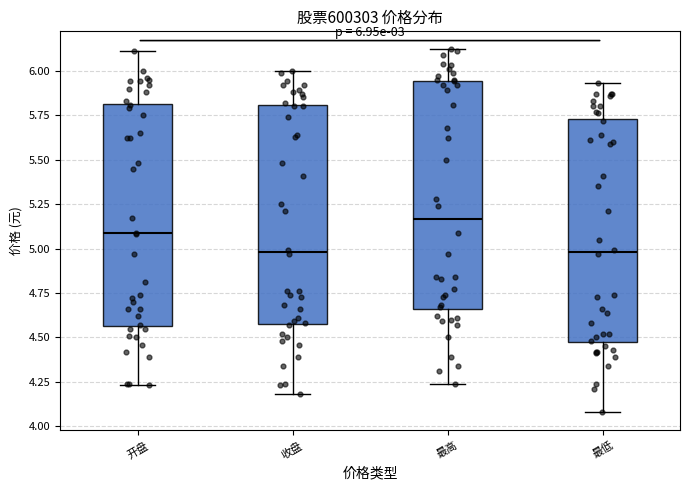

Which box has the highest median line?

最高